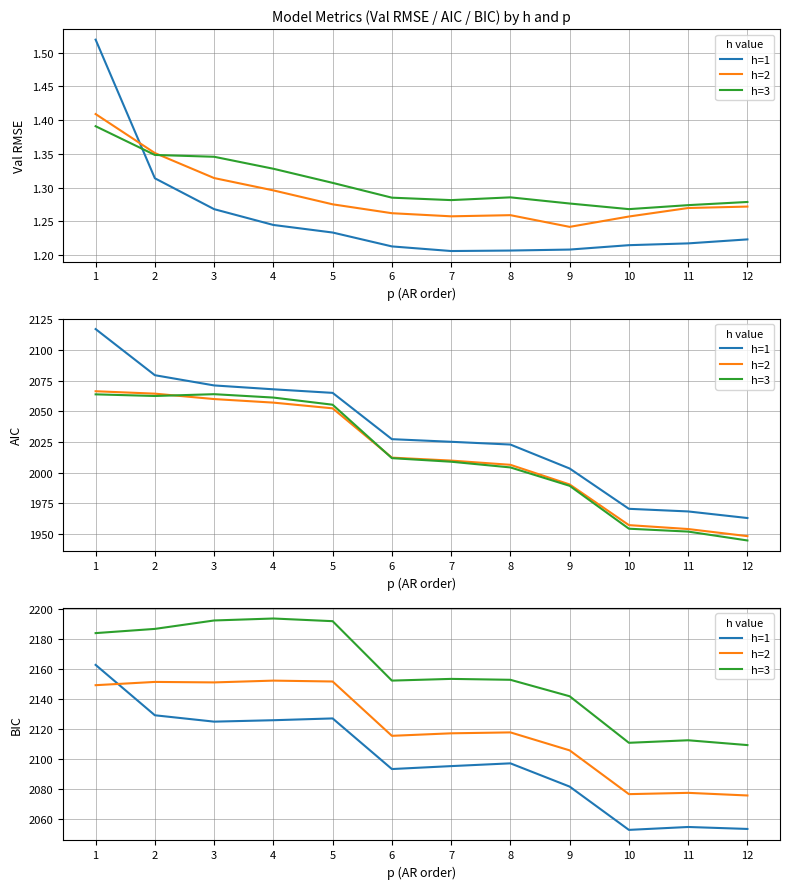

Where does the h=1 series first go above 2097?

1